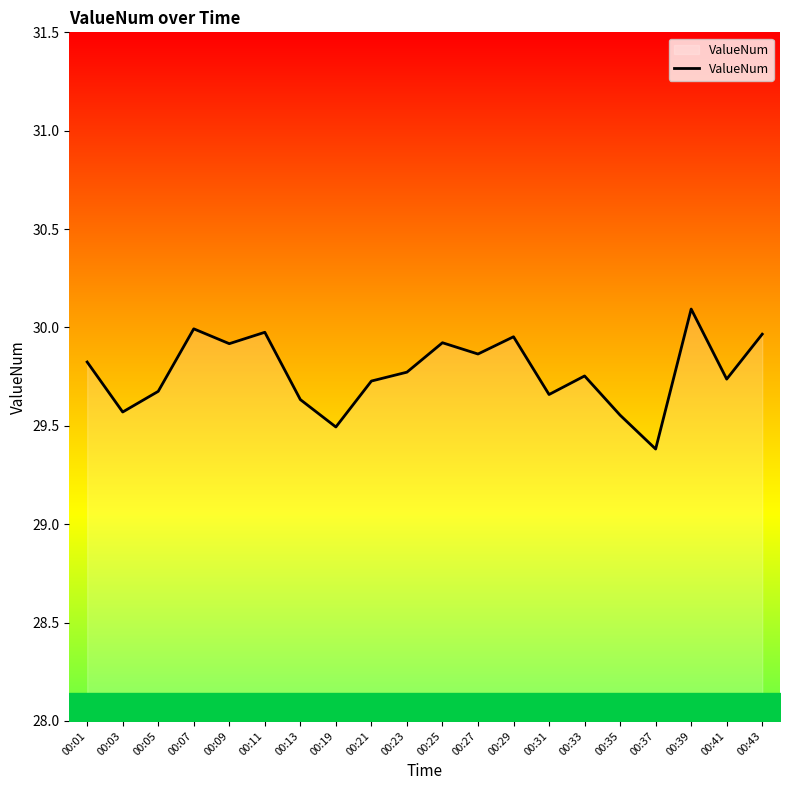

How many interior local valleys (lower than both neighbors) does the data have?

7